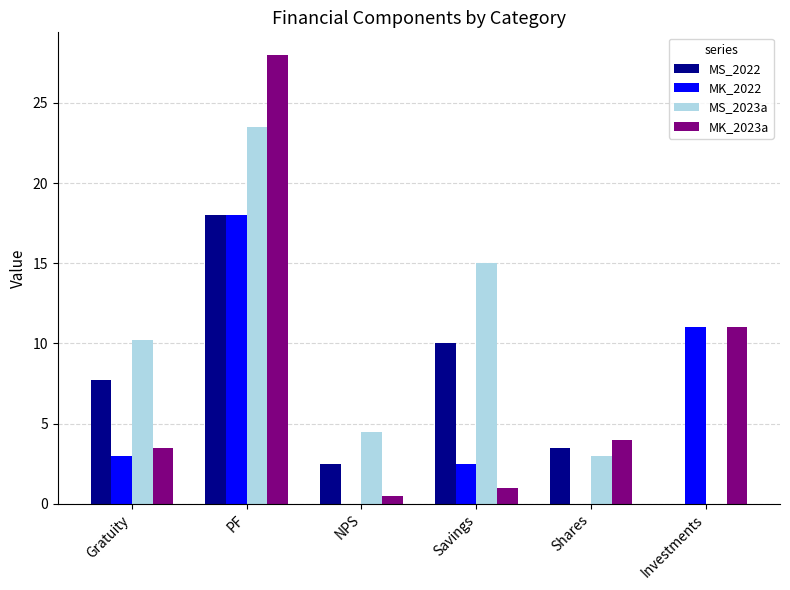

Where does the MS_2022 series first go above 7?

Gratuity